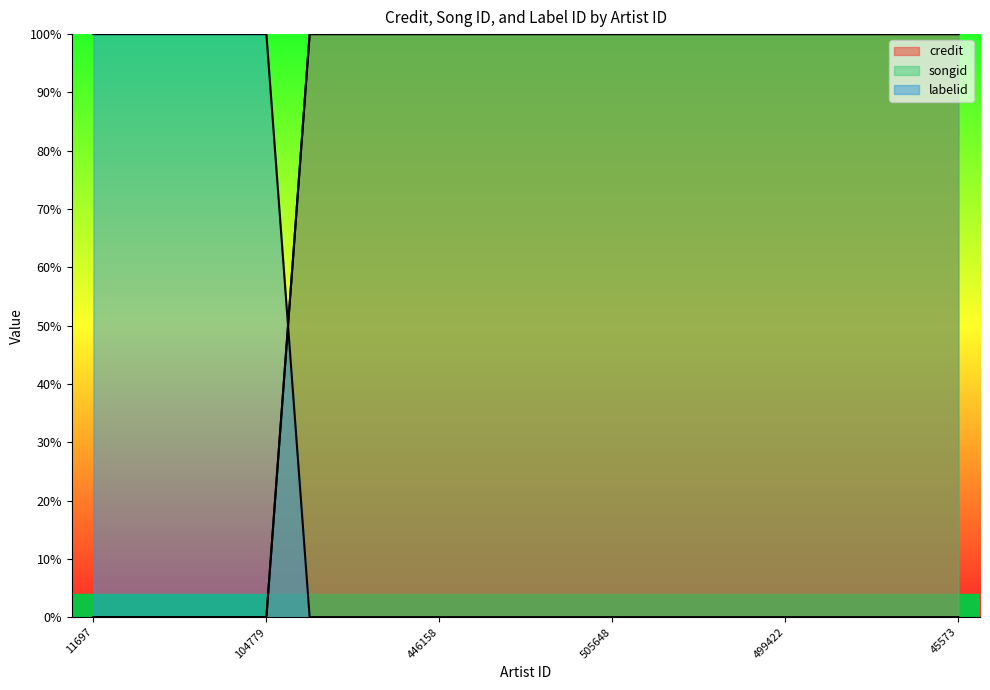

True or false: songid has a value of 137 at 186889.

False